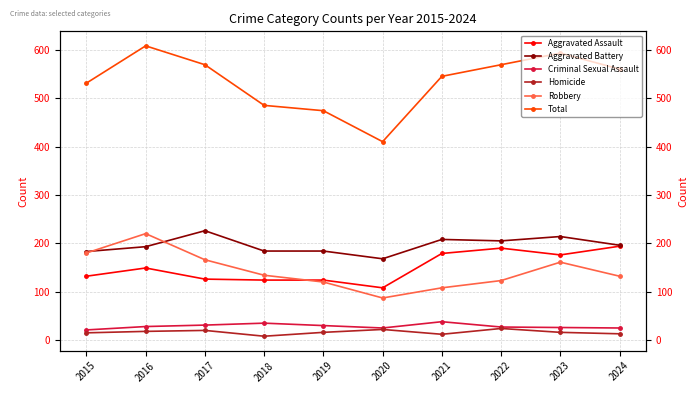

Between 2015 and 2020, which series saw the biggest shift?

Total